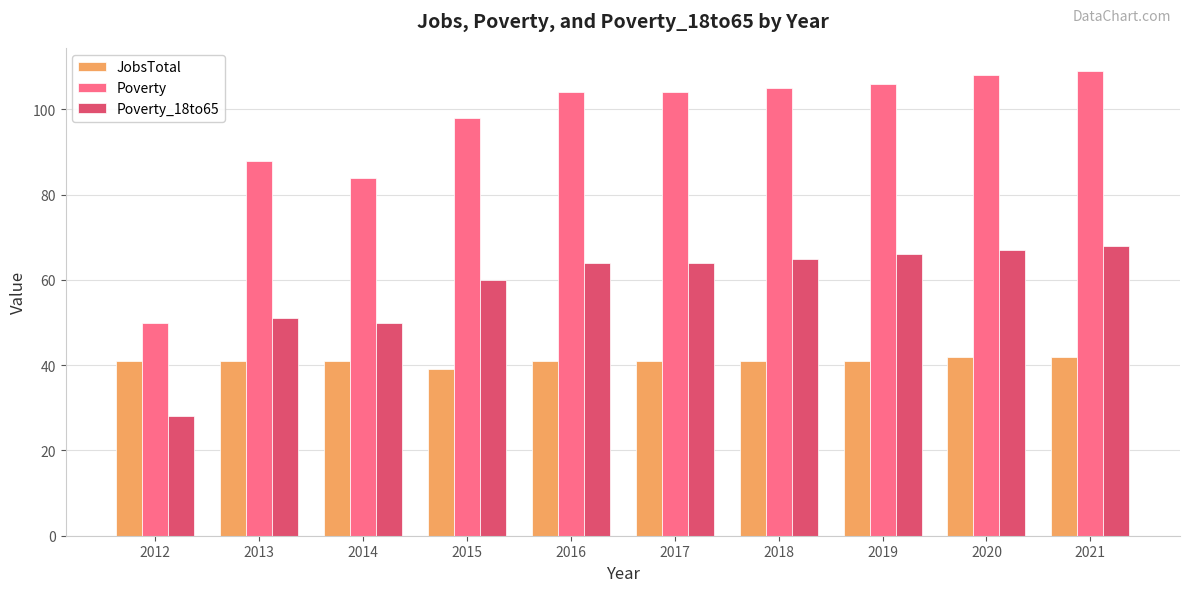

How many distinct data groups are displayed?

3